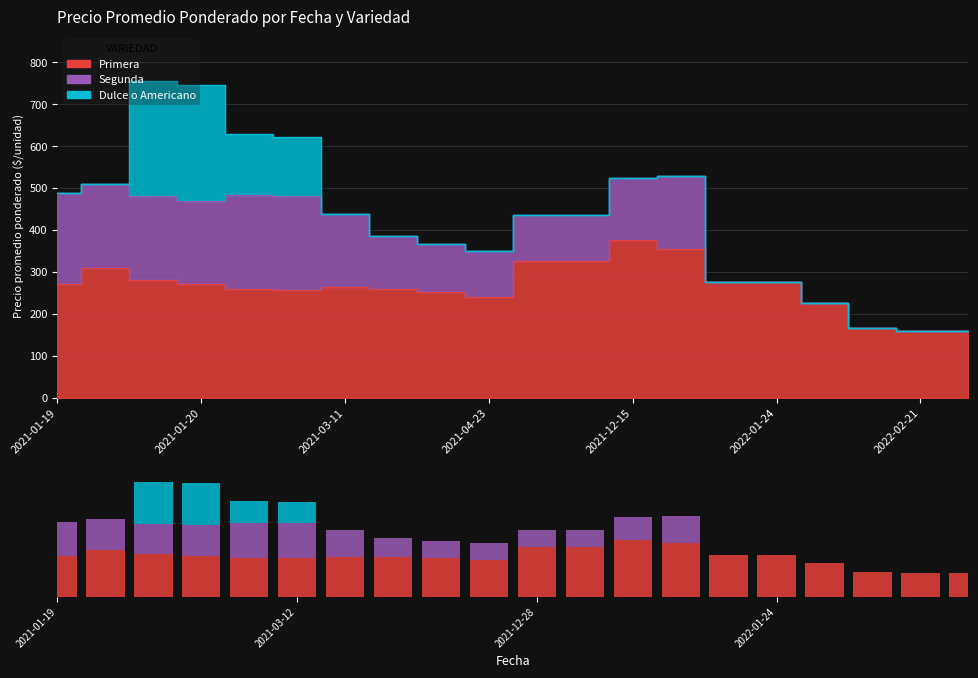

How many positive values does the Segunda series have?

14